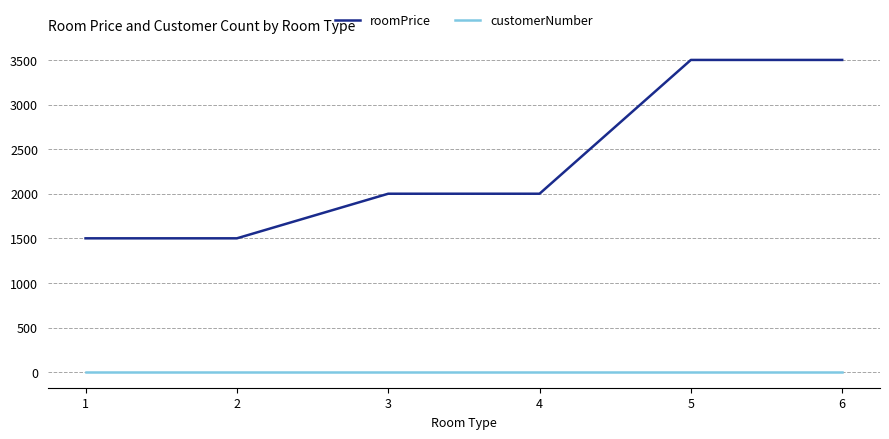

What is the total value across all series at 2?

1500